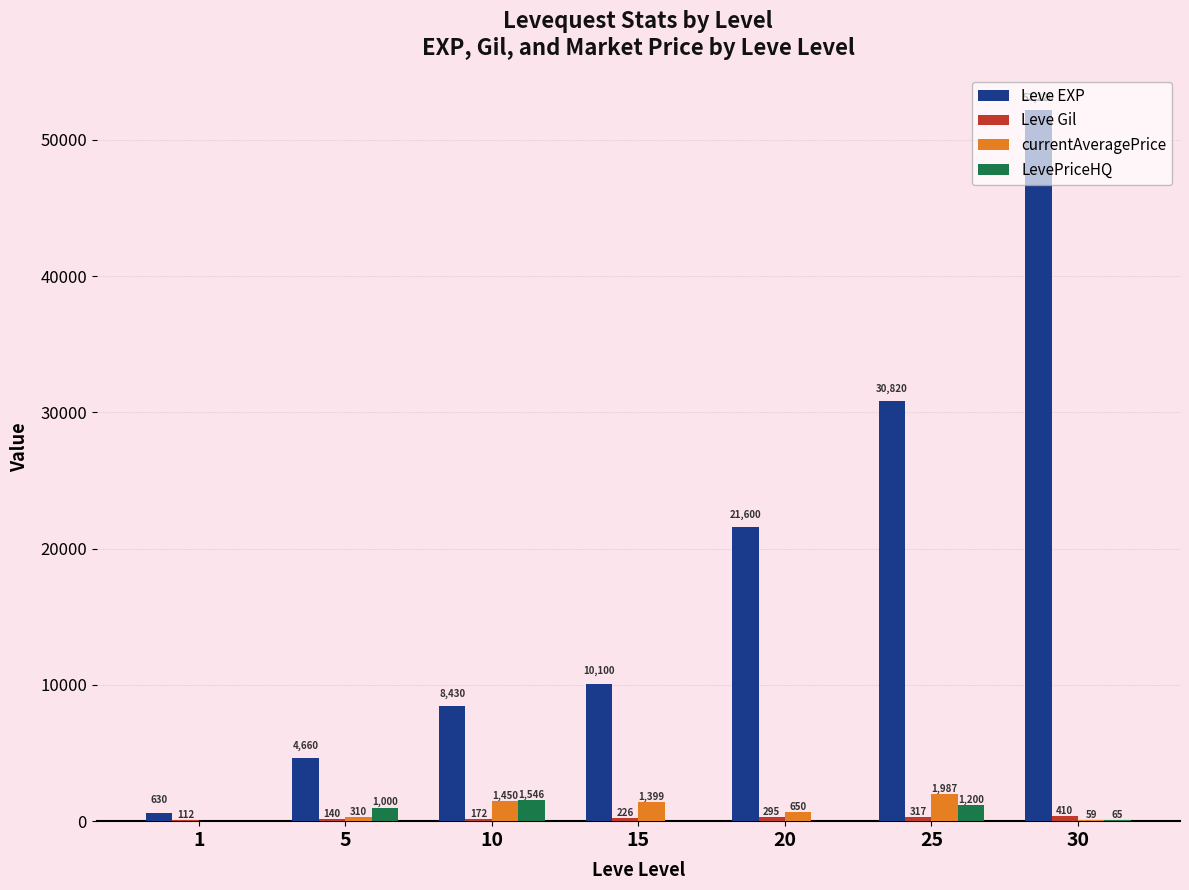

What is the spread (max minus min) of values at 30?

52161